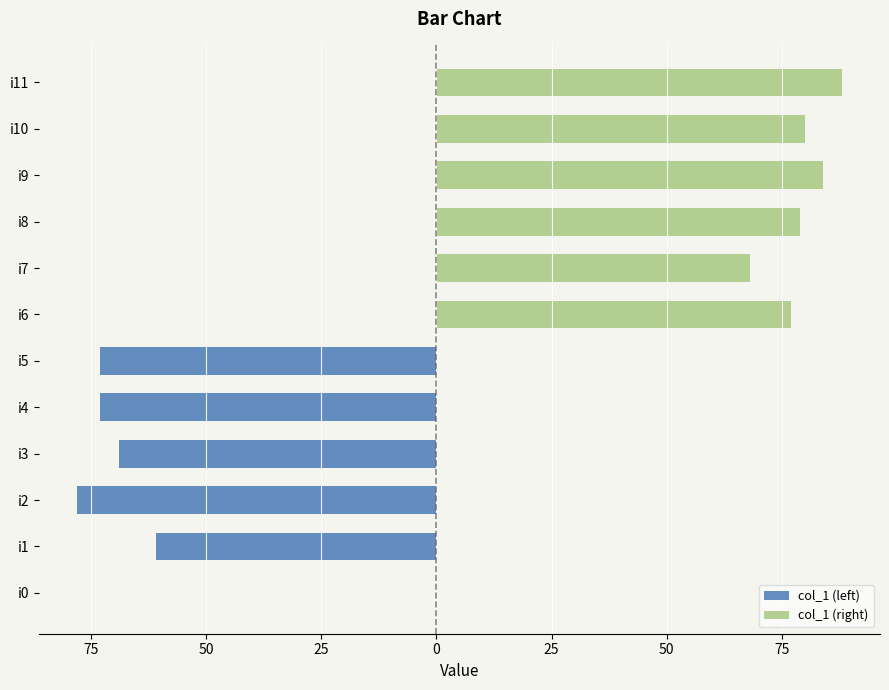

Rank the series by their maximum value, from highest to lowest.

col_1 (right), col_1 (left)